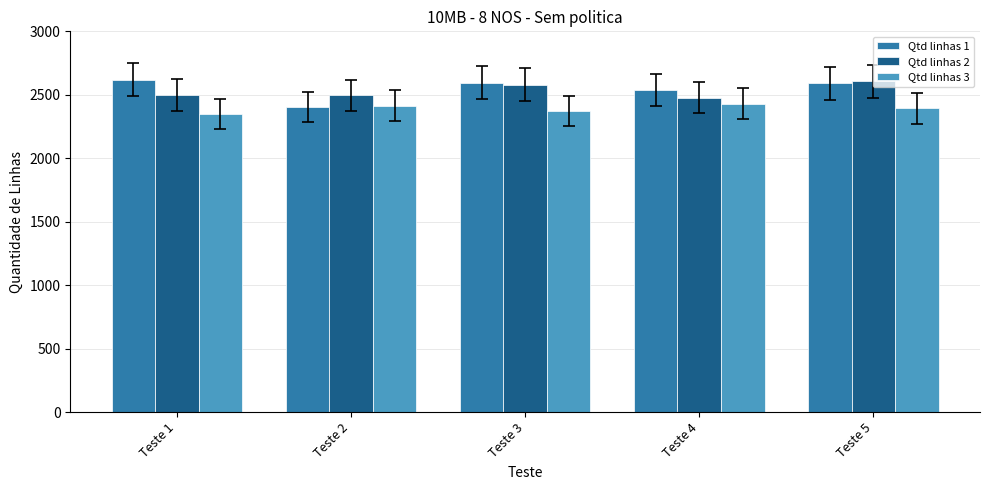

What is the sum of all Qtd linhas 2 values?

12657